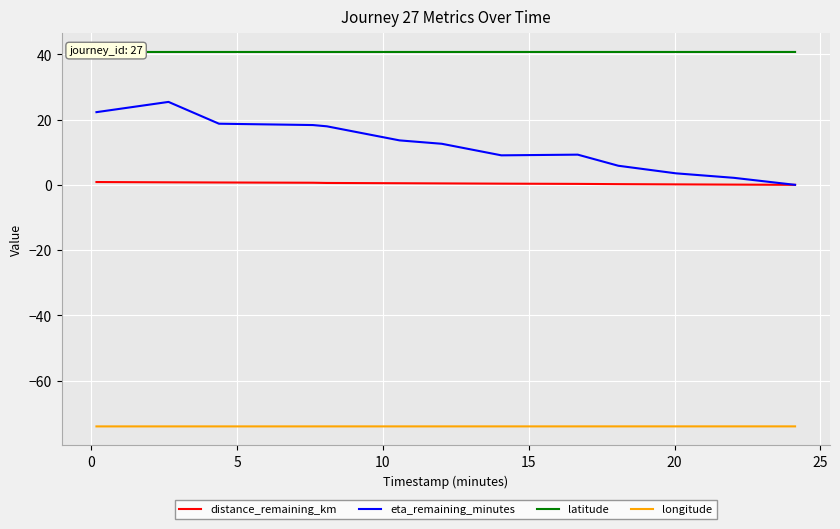

True or false: distance_remaining_km and longitude cross at least once.

False